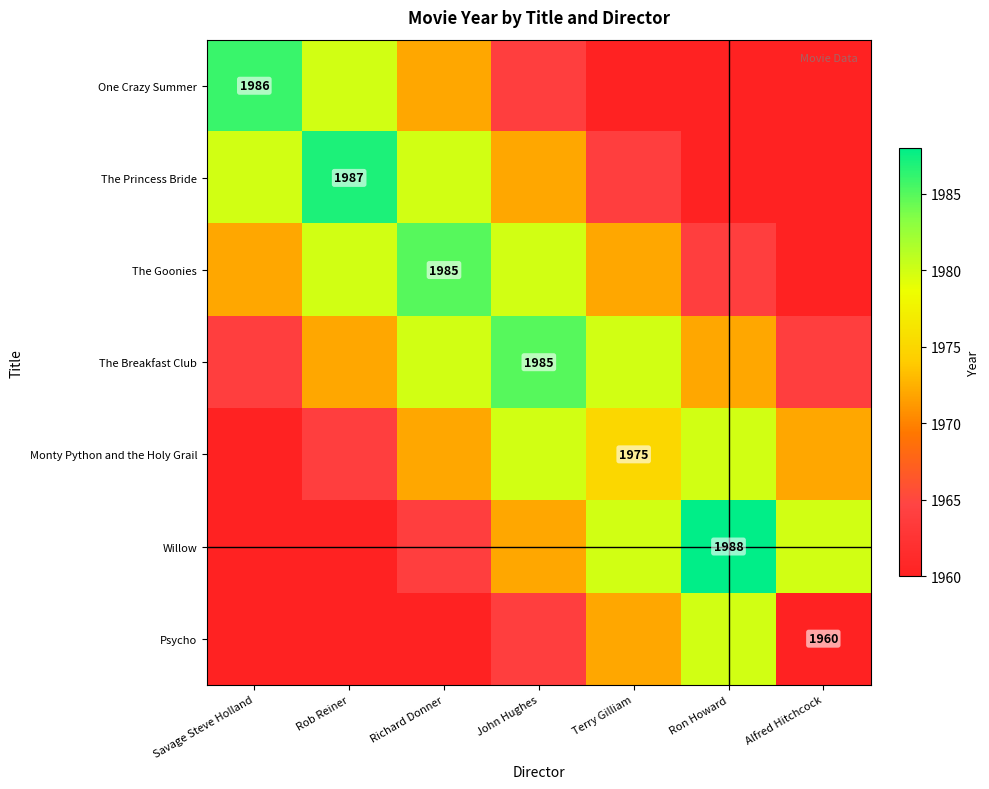

The Monty Python and the Holy Grail series shows 1975 at Terry Gilliam. True or false?

True